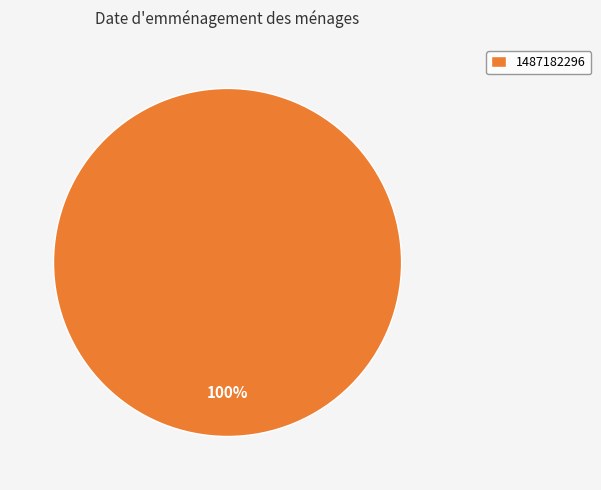

The 1487182296 slice represents 100% of the pie. True or false?

True